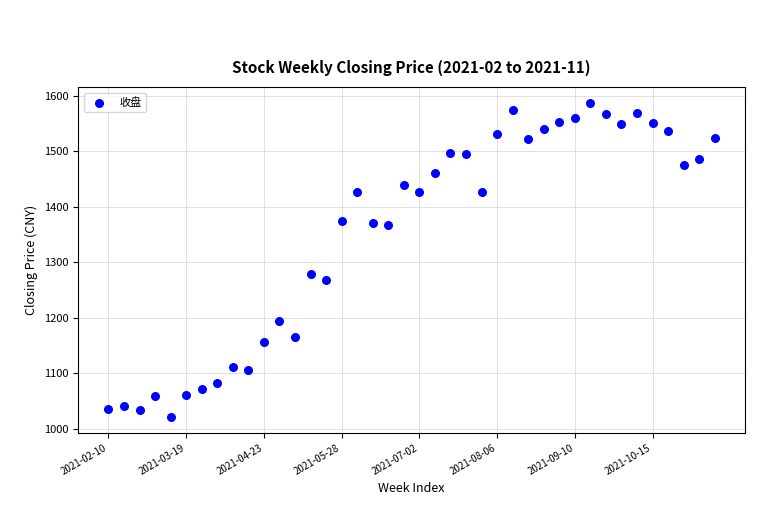

What is the range of Y values (max minus min)?

566.5